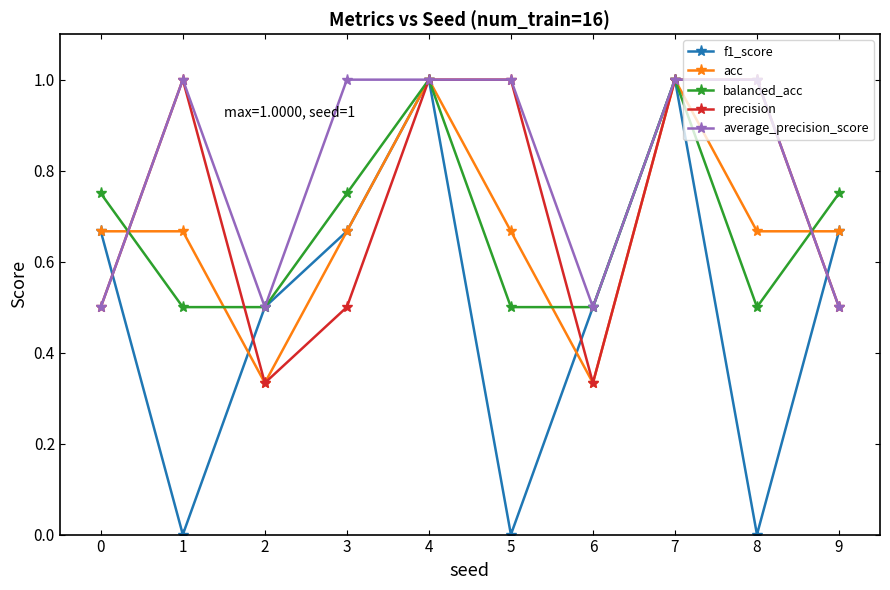

What is the approximate value of precision at 3?

0.5